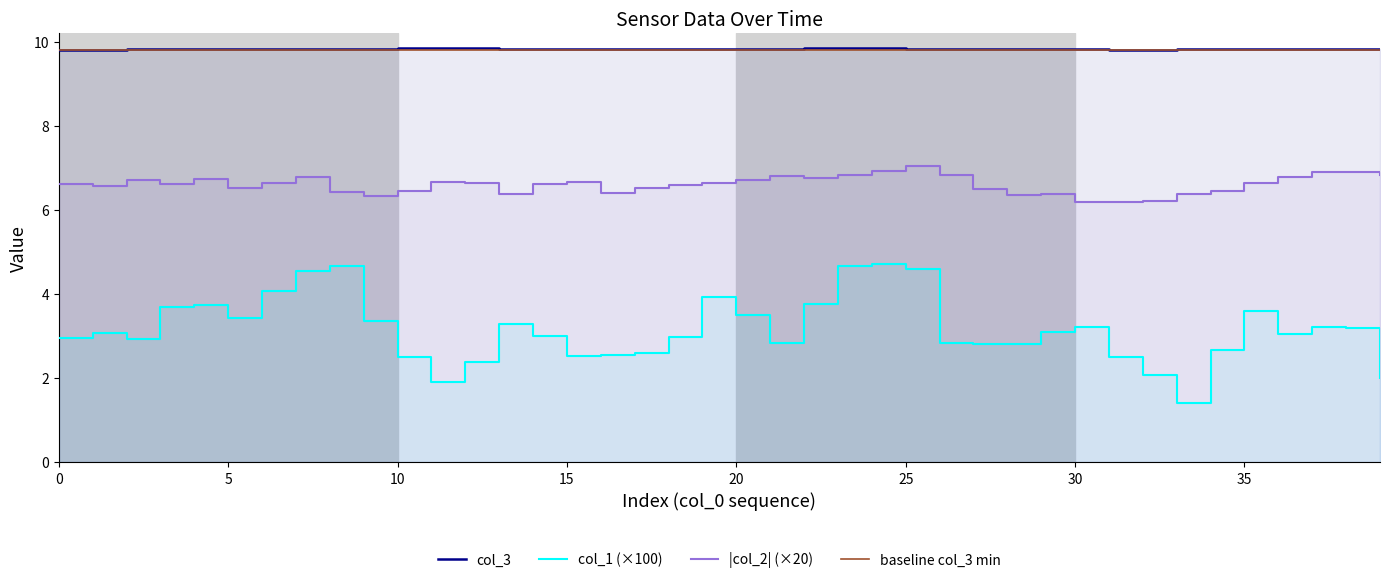

What is the average value of the col_1 series?

3.2